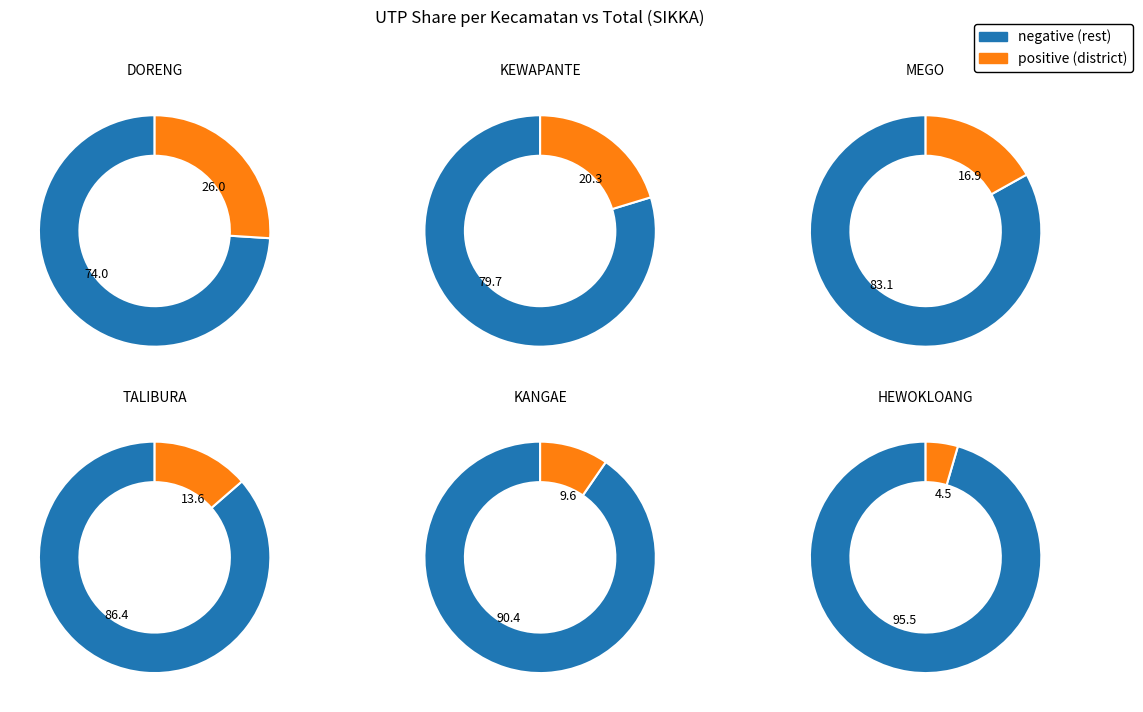

Is MEGO the majority of the pie?

No